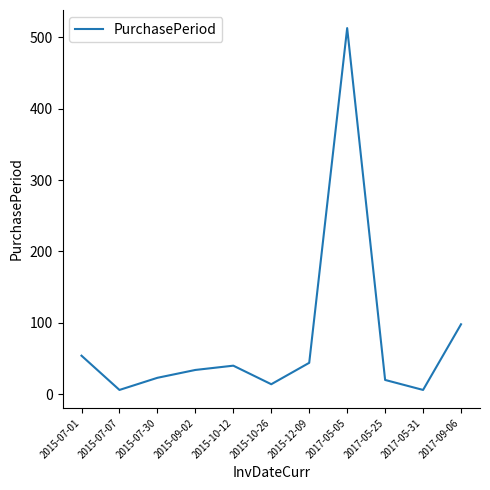

Where is the first local maximum?

2015-10-12